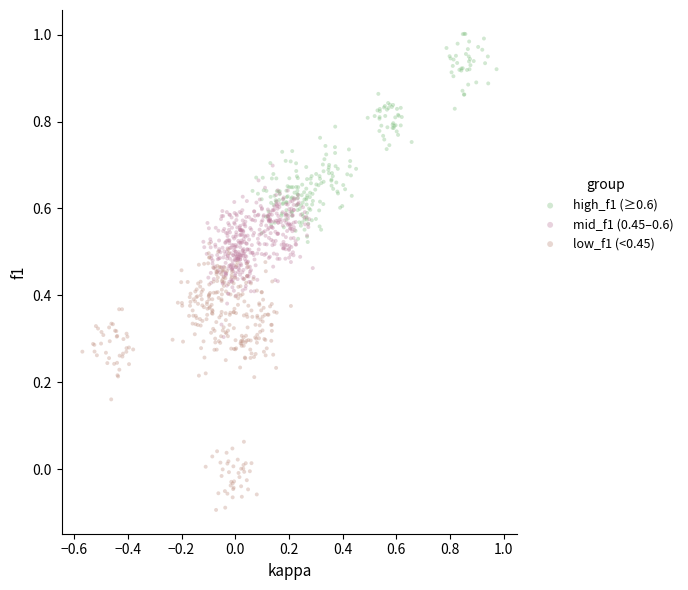

What are all the series names shown in the legend?

high_f1 (≥0.6), mid_f1 (0.45–0.6), low_f1 (<0.45)